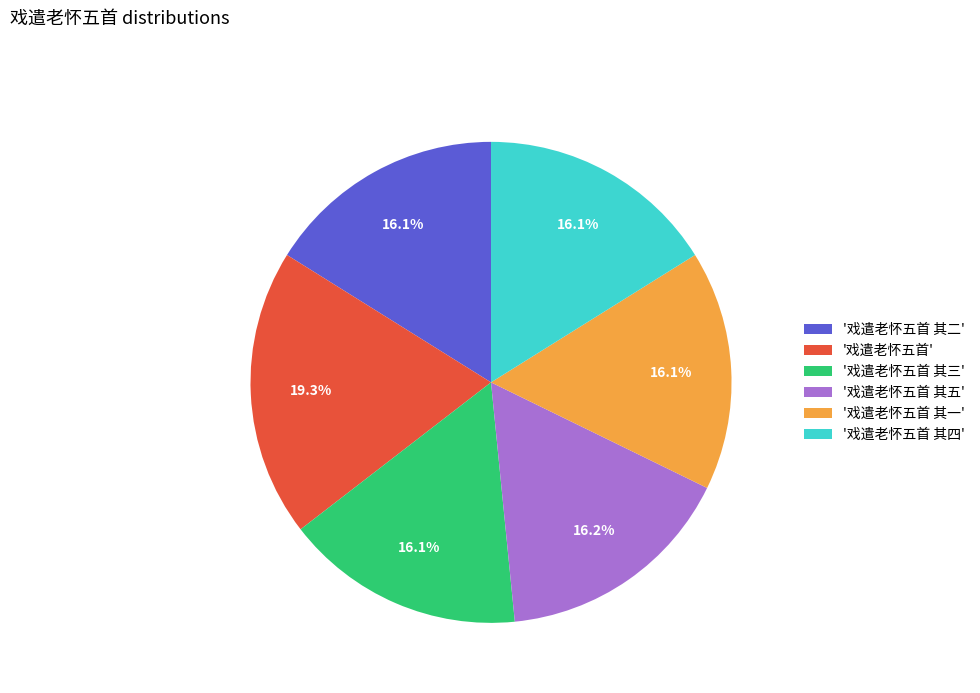

How many slices are in this pie chart?

6